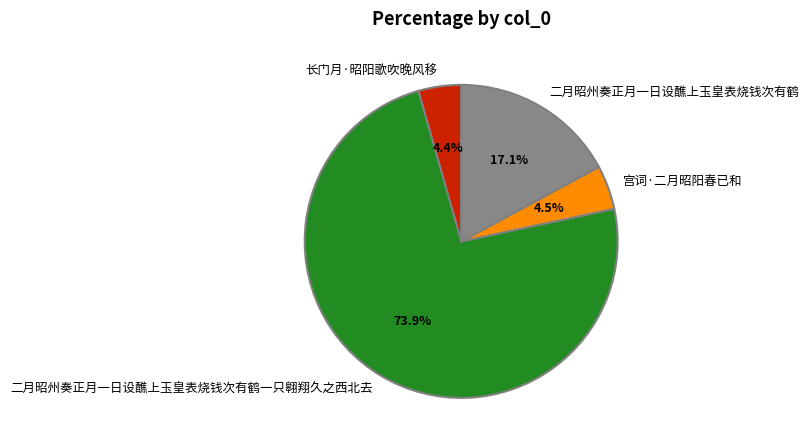

Between 长门月·昭阳歌吹晚风移 and 二月昭州奏正月一日设醮上玉皇表烧钱次有鹤, which is larger?

二月昭州奏正月一日设醮上玉皇表烧钱次有鹤